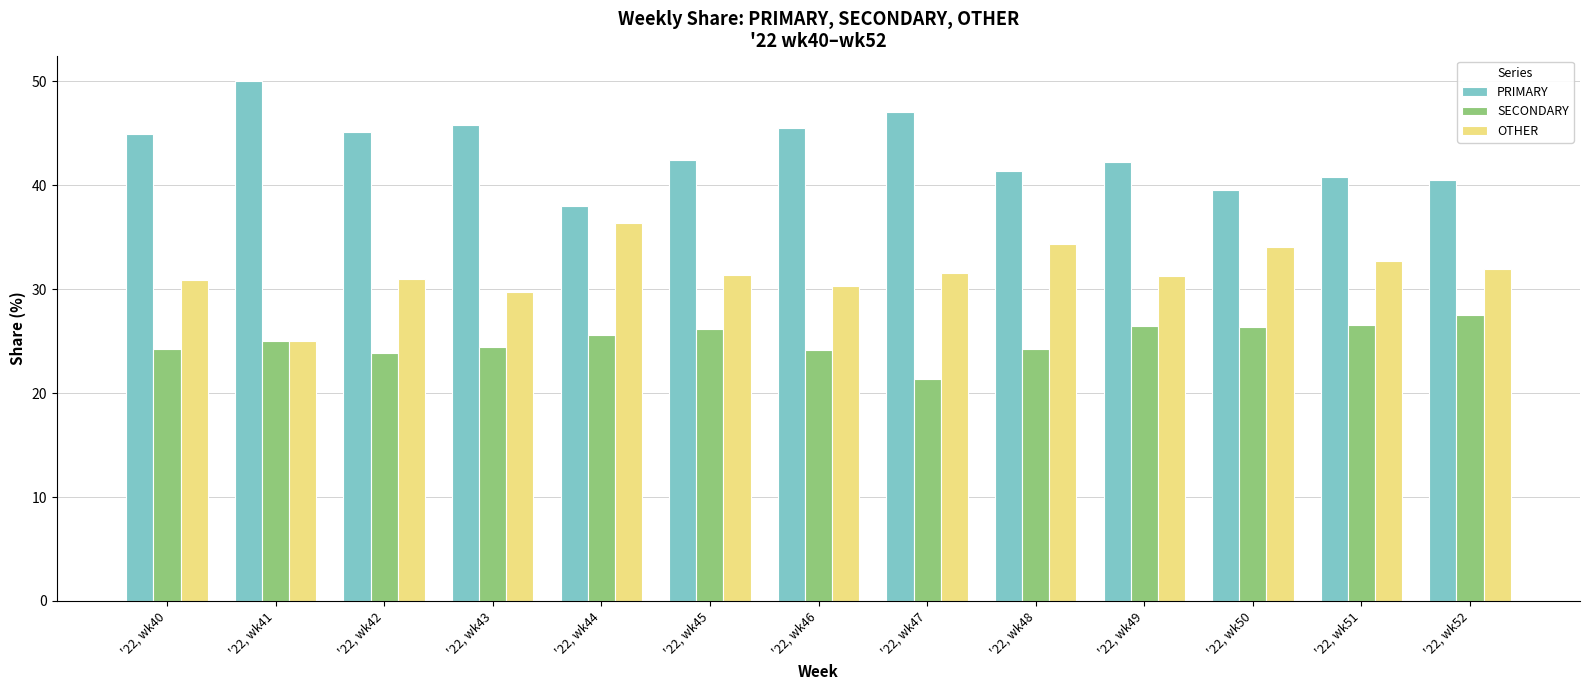

Is it true that OTHER equals 34.3 at '22, wk48?

True